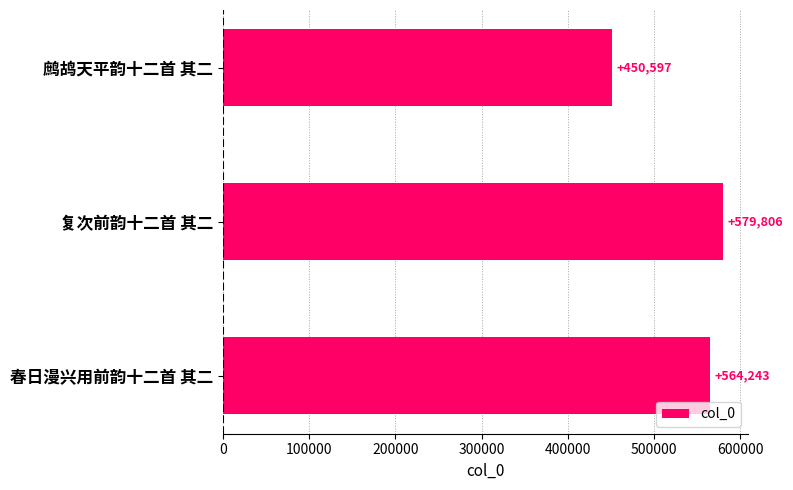

List the labels in order of value, largest first.

复次前韵十二首 其二, 春日漫兴用前韵十二首 其二, 鹧鸪天平韵十二首 其二